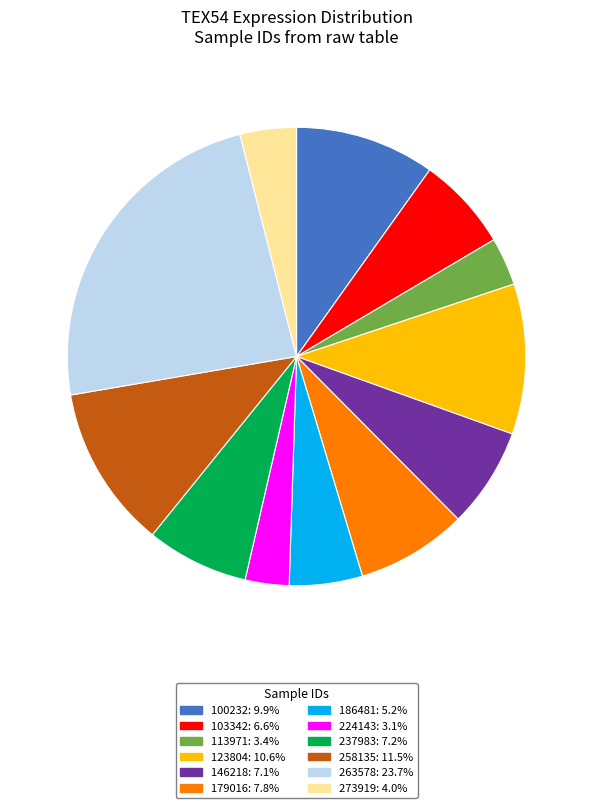

How many segments does this pie chart have?

12